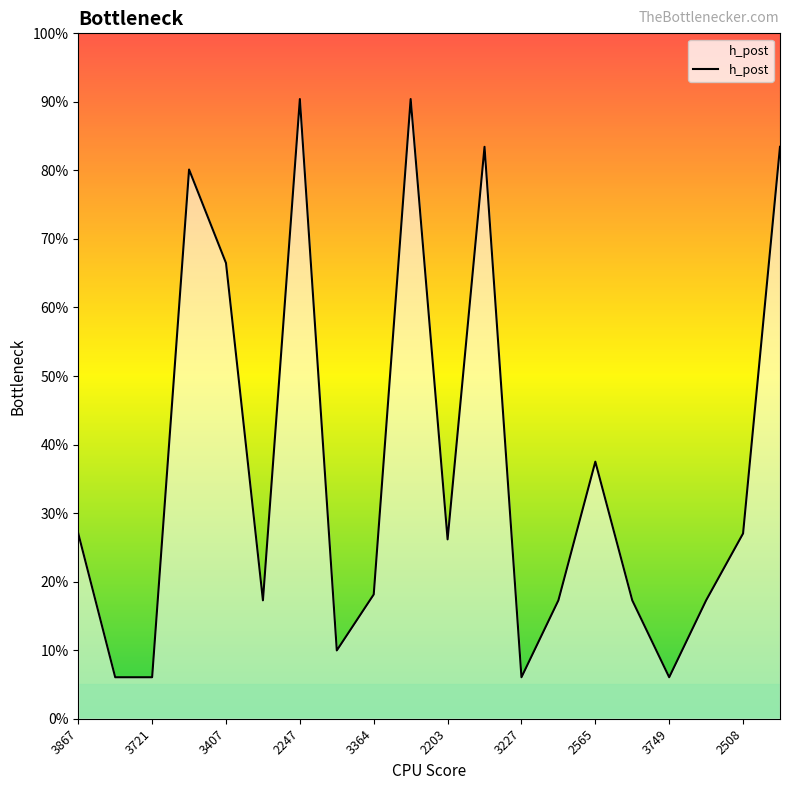

What is the difference between the maximum and minimum values?

0.8